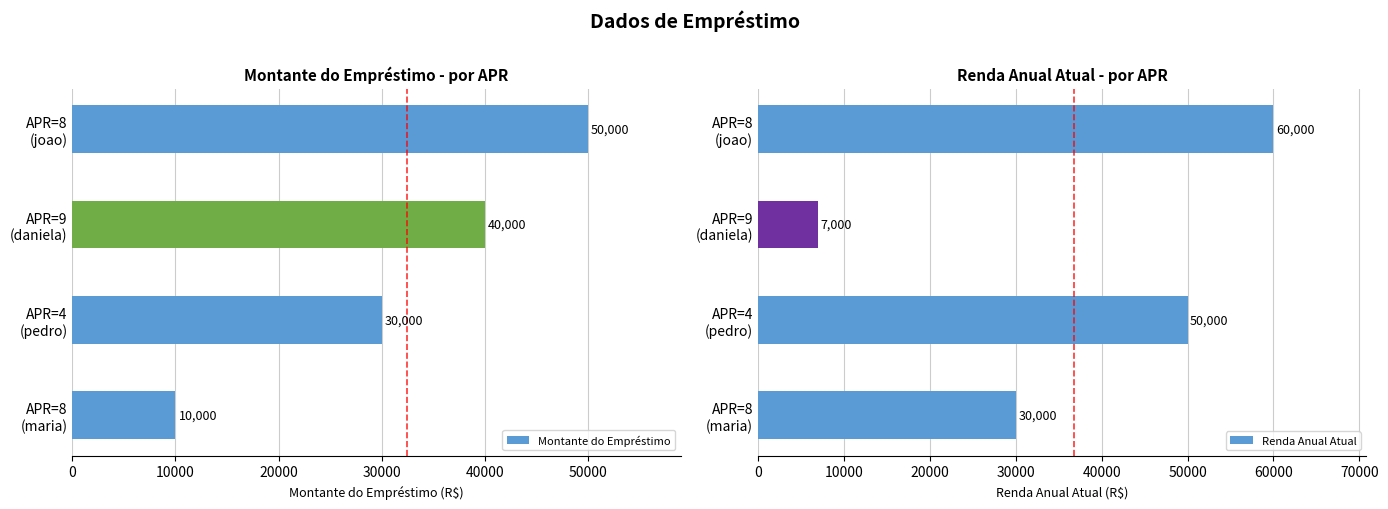

What is the difference between the maximum and minimum values in the Montante do Empréstimo series?

40000